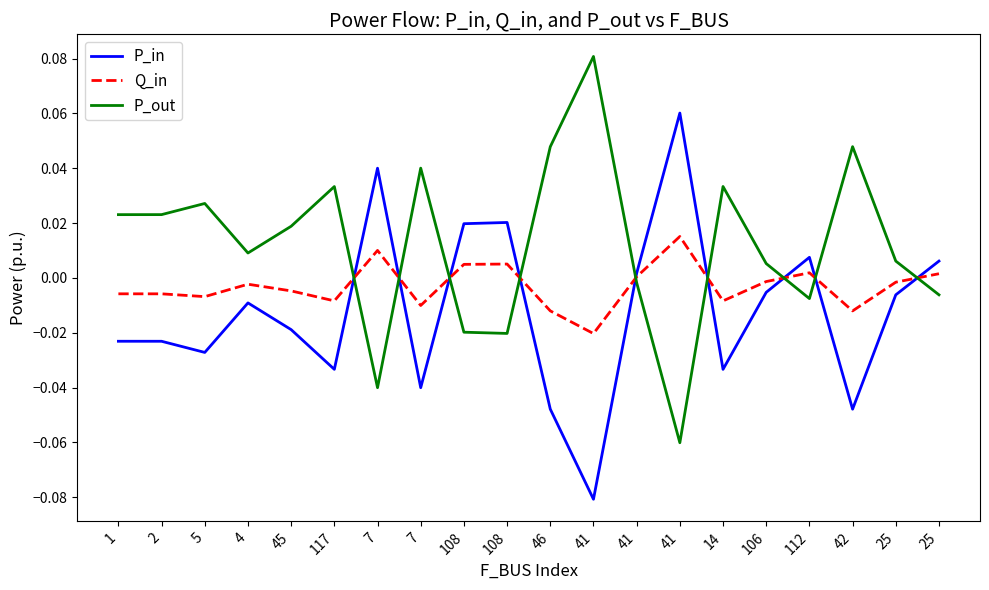

Rank the series at 41 from lowest to highest value.

P_in, Q_in, P_out